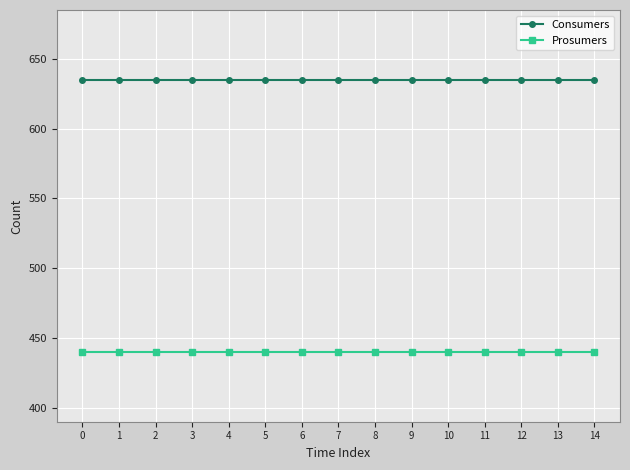

True or false: Consumers has a value of 635 at 10.

True